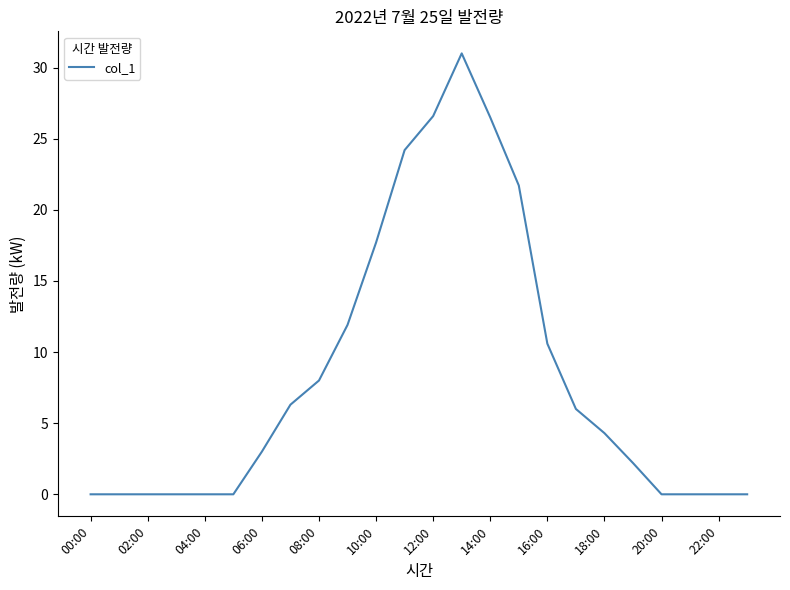

What is the maximum value shown in the chart?

31.0